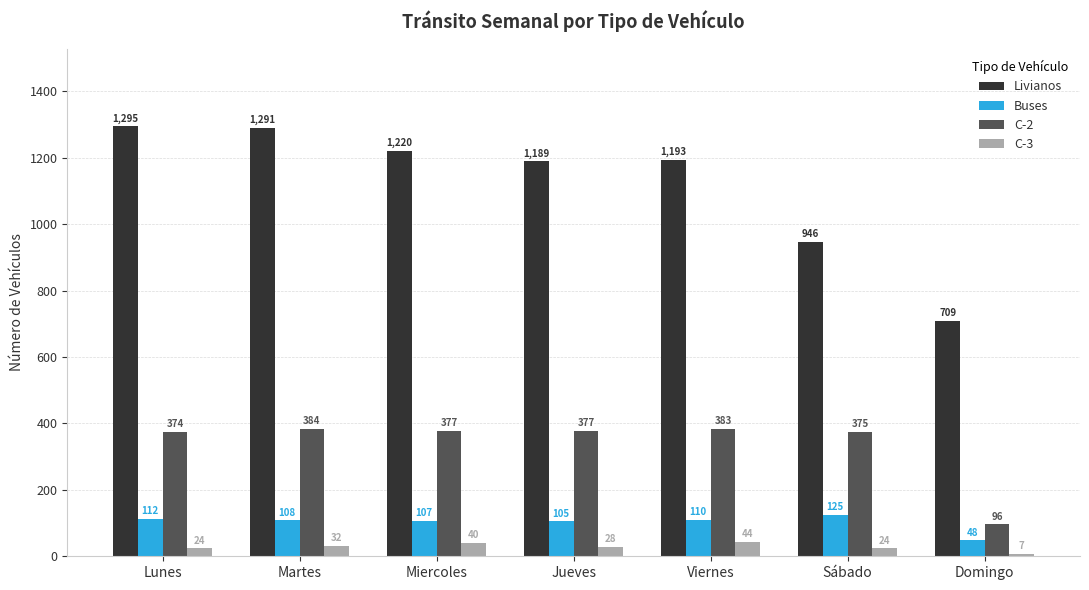

Is the value of Buses at Lunes greater than the value of C-2 at Miercoles?

No